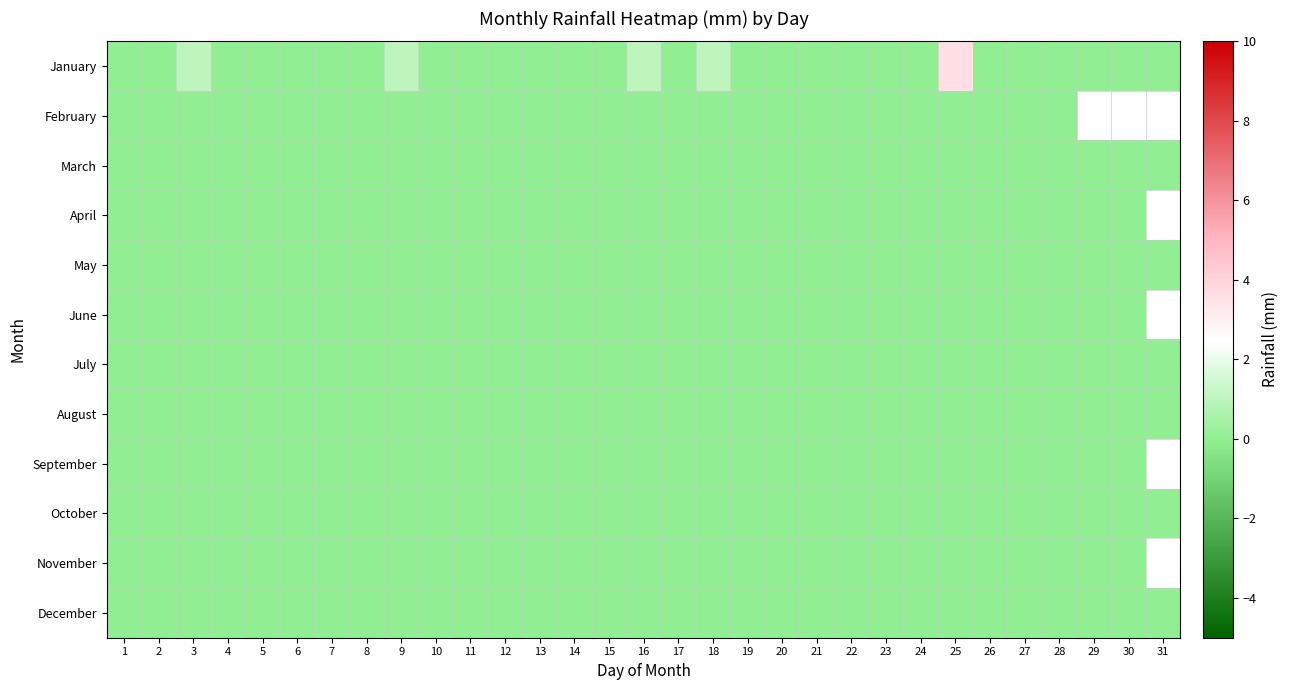

Which series has the largest range (max minus min)?

January